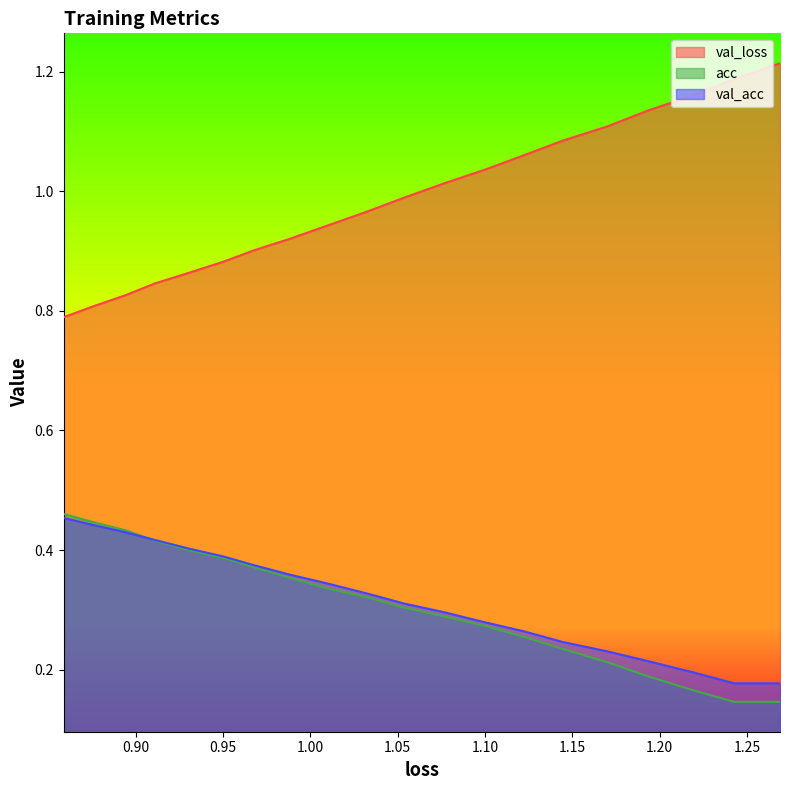

Count the number of data series in this chart.

3